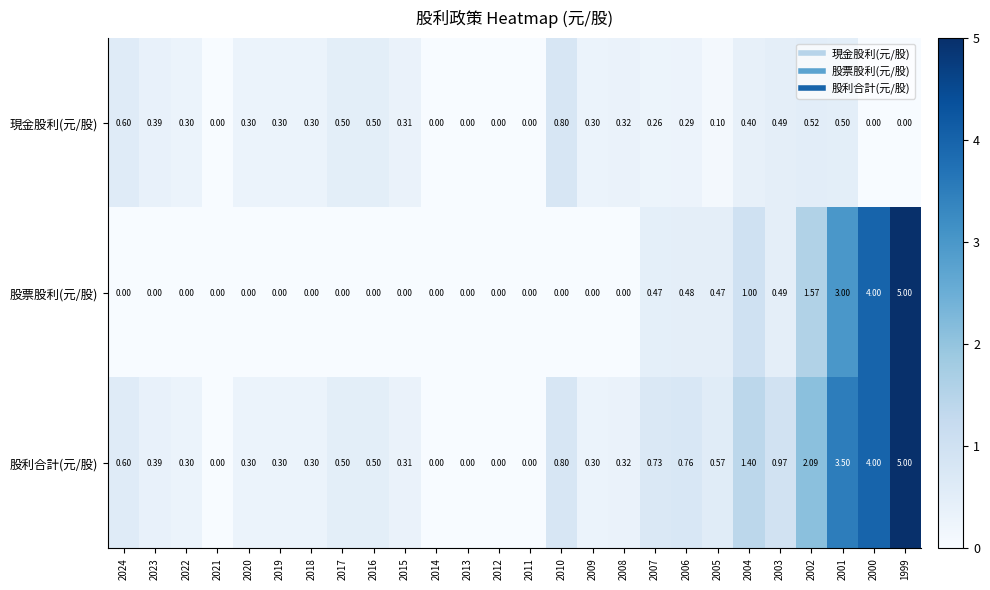

Is the value of 股利合計(元/股) at 2005 greater than the value of 股票股利(元/股) at 2024?

Yes